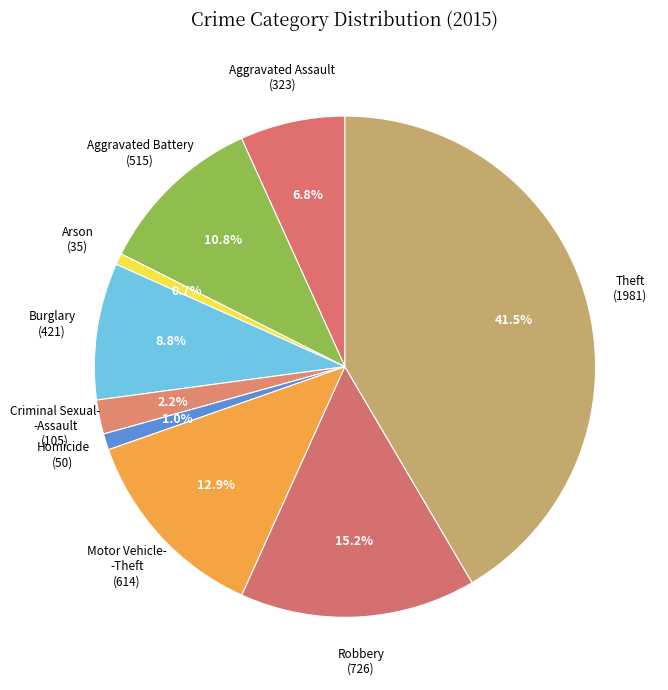

Is there any slice that represents more than half of the pie?

No